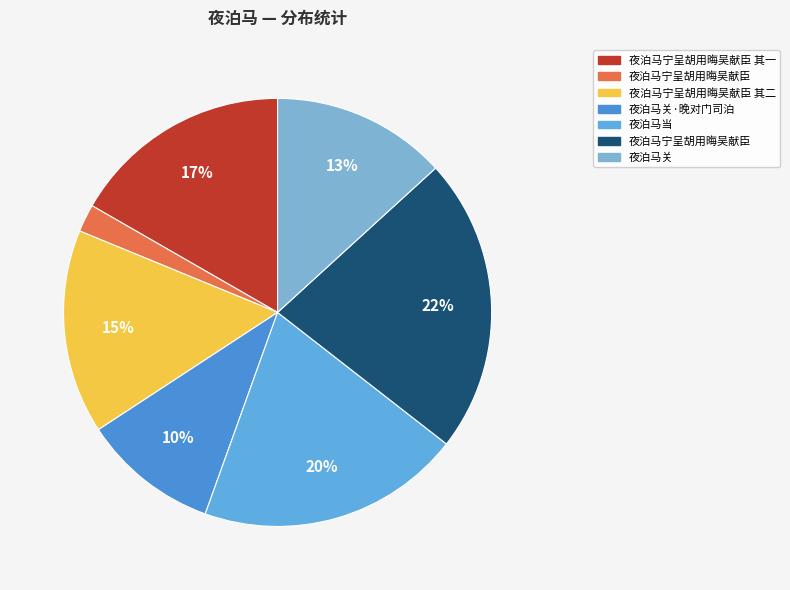

Rank the categories by value from lowest to highest.

夜泊马宁呈胡用晦吴献臣, 夜泊马关·晚对门司泊, 夜泊马关, 夜泊马宁呈胡用晦吴献臣 其二, 夜泊马宁呈胡用晦吴献臣 其一, 夜泊马当, 夜泊马宁呈胡用晦吴献臣